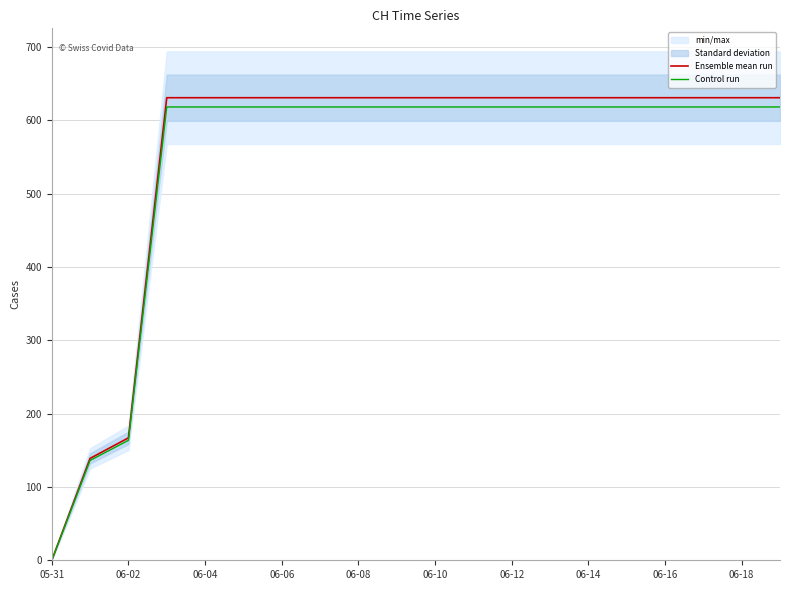

What is the average value of the Ensemble mean run series?

551.6